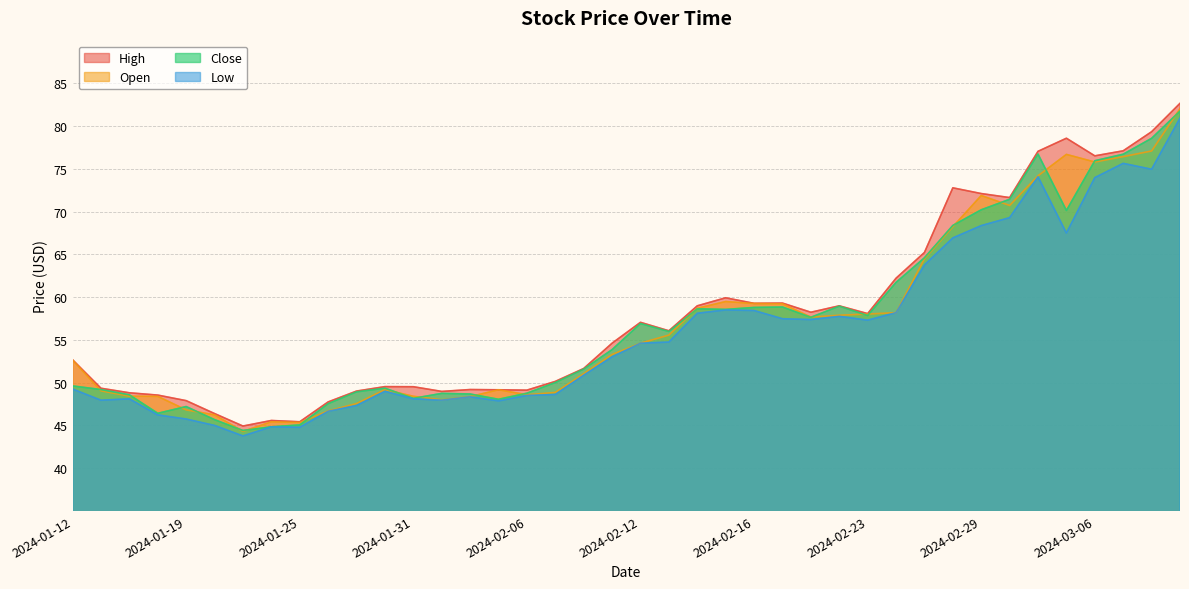

Between 2024-02-15 and 2024-02-21, which is larger?

2024-02-15